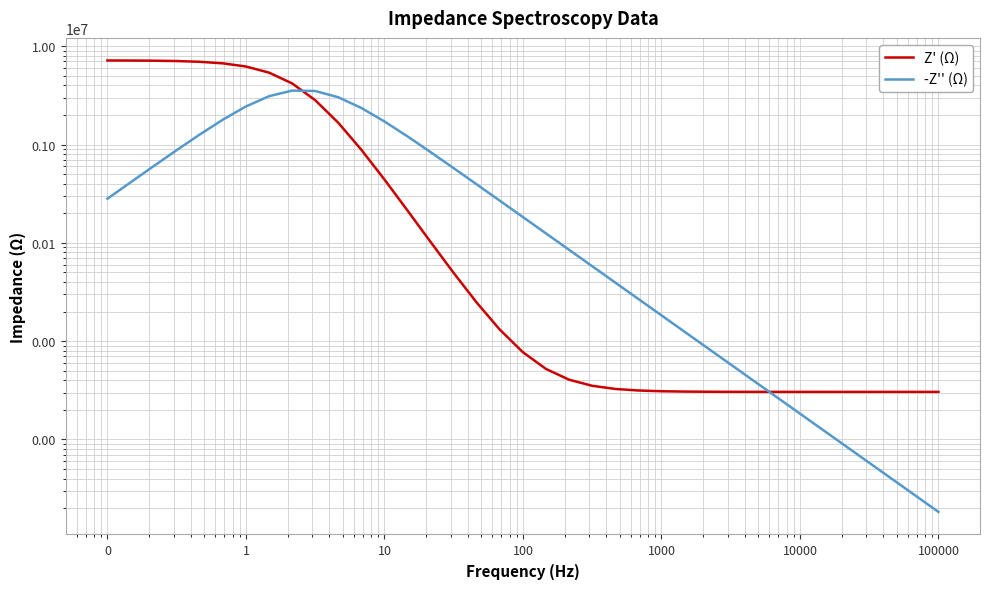

After their last crossing, which series has the higher values: Z' (Ω) or -Z'' (Ω)?

Z' (Ω)